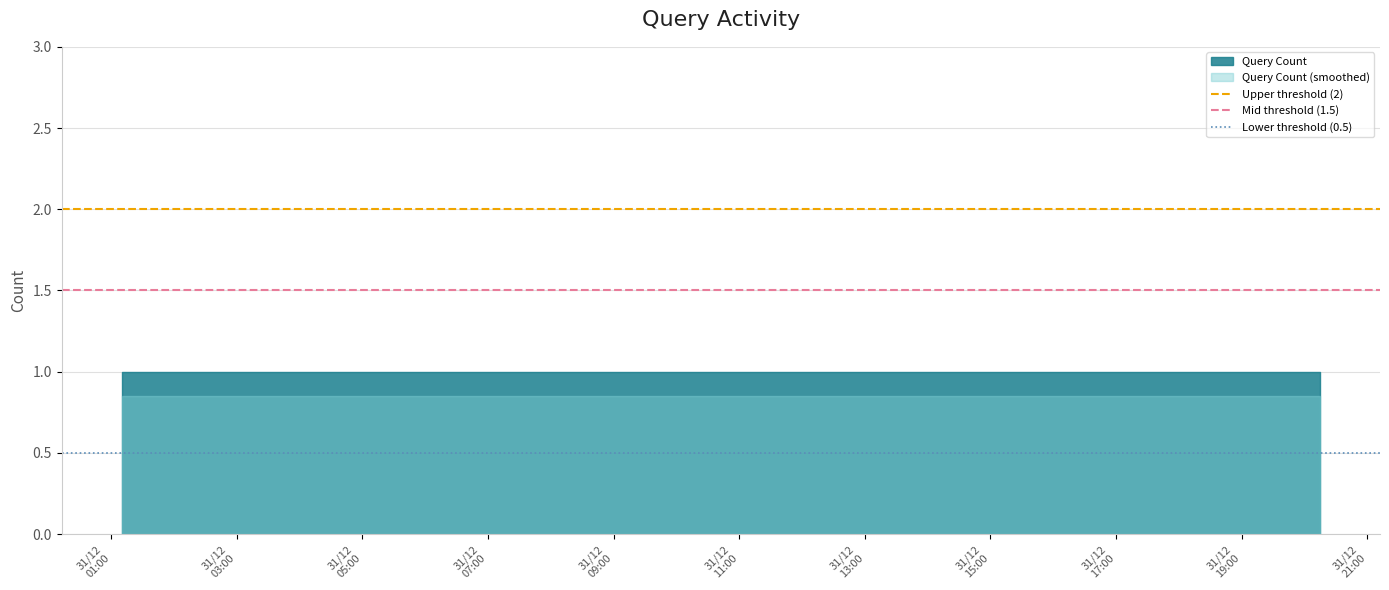

Which series has the largest total across all categories?

Query Count